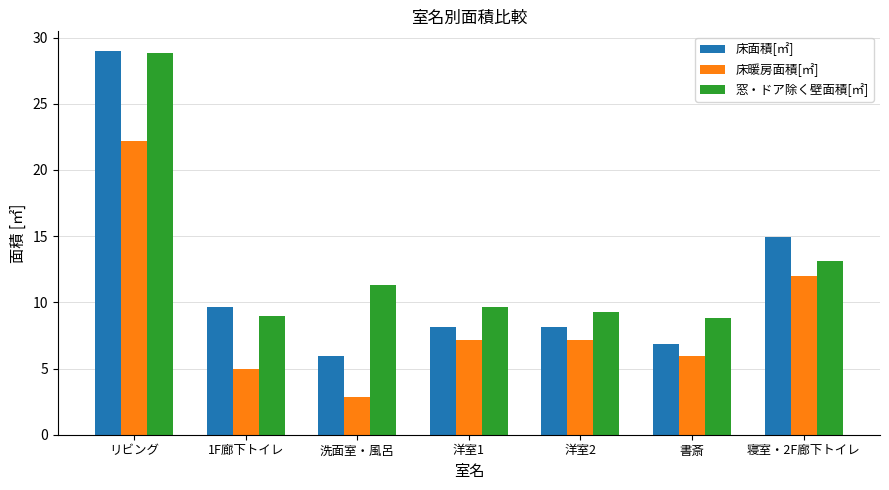

Which series has the largest total across all categories?

窓・ドア除く壁面積[㎡]